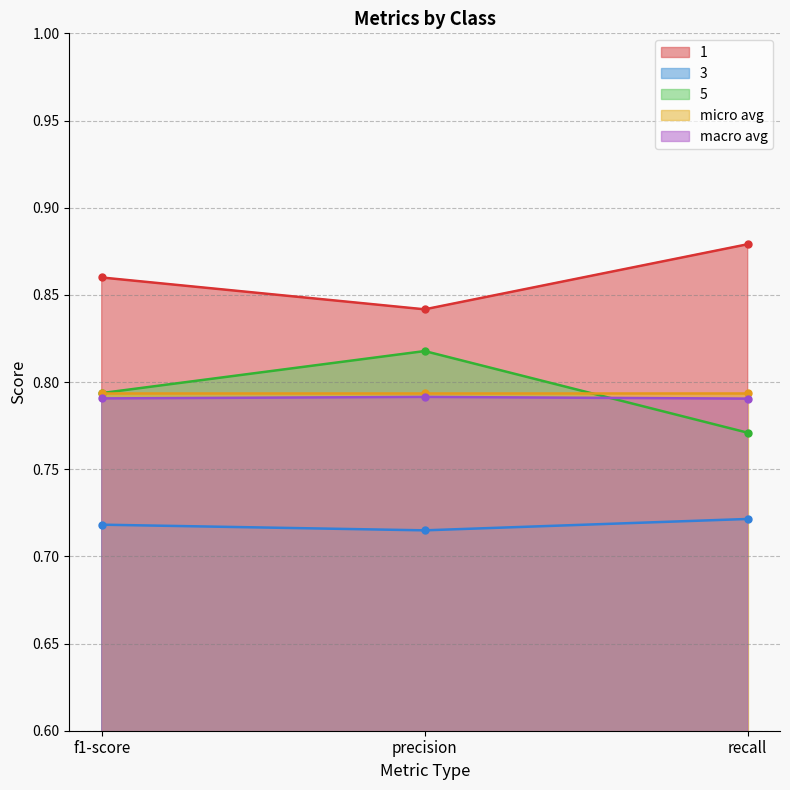

True or false: 3 has a value of 0.7 at recall.

True